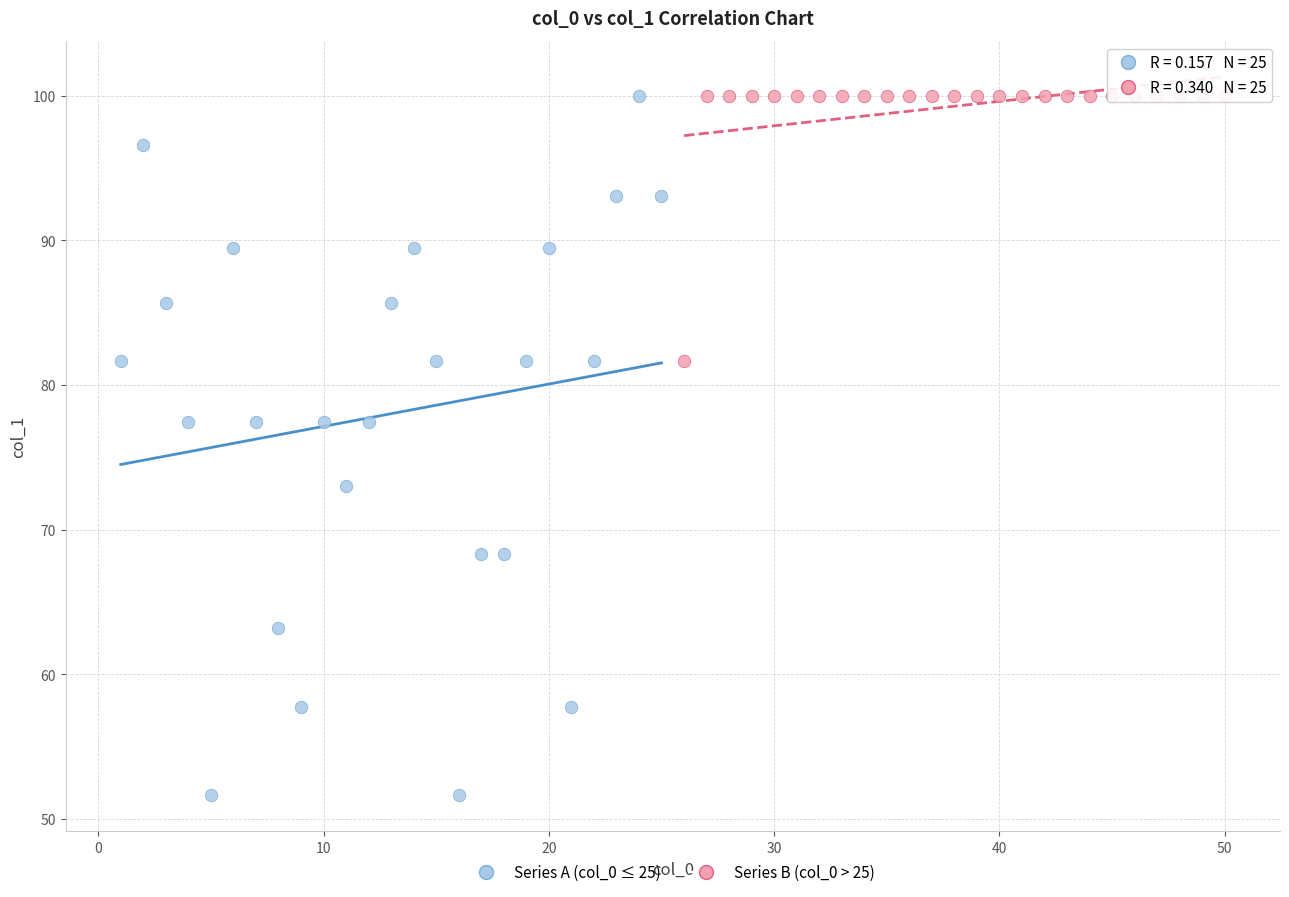

Which series contains the lowest Y value?

Series A (col_0 ≤ 25)